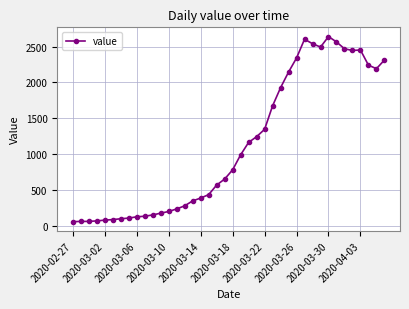

What is the smallest value displayed?

61